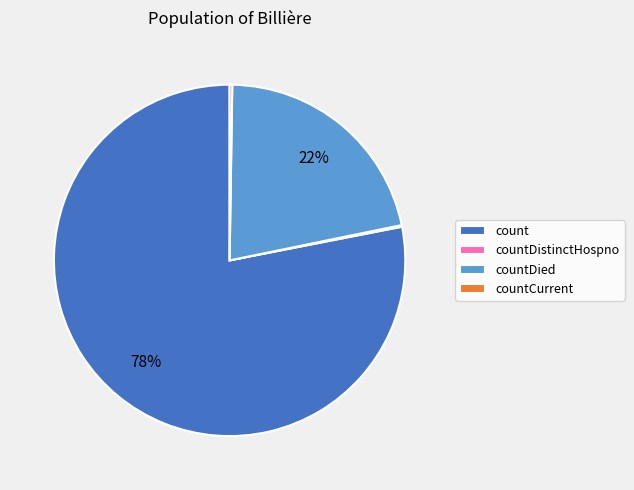

Is there any slice that represents more than half of the pie?

Yes